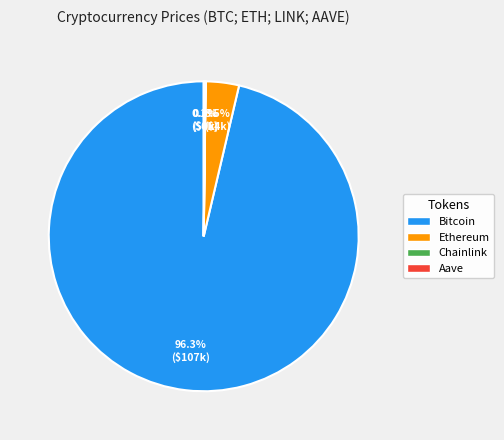

Which category accounts for the majority?

Bitcoin